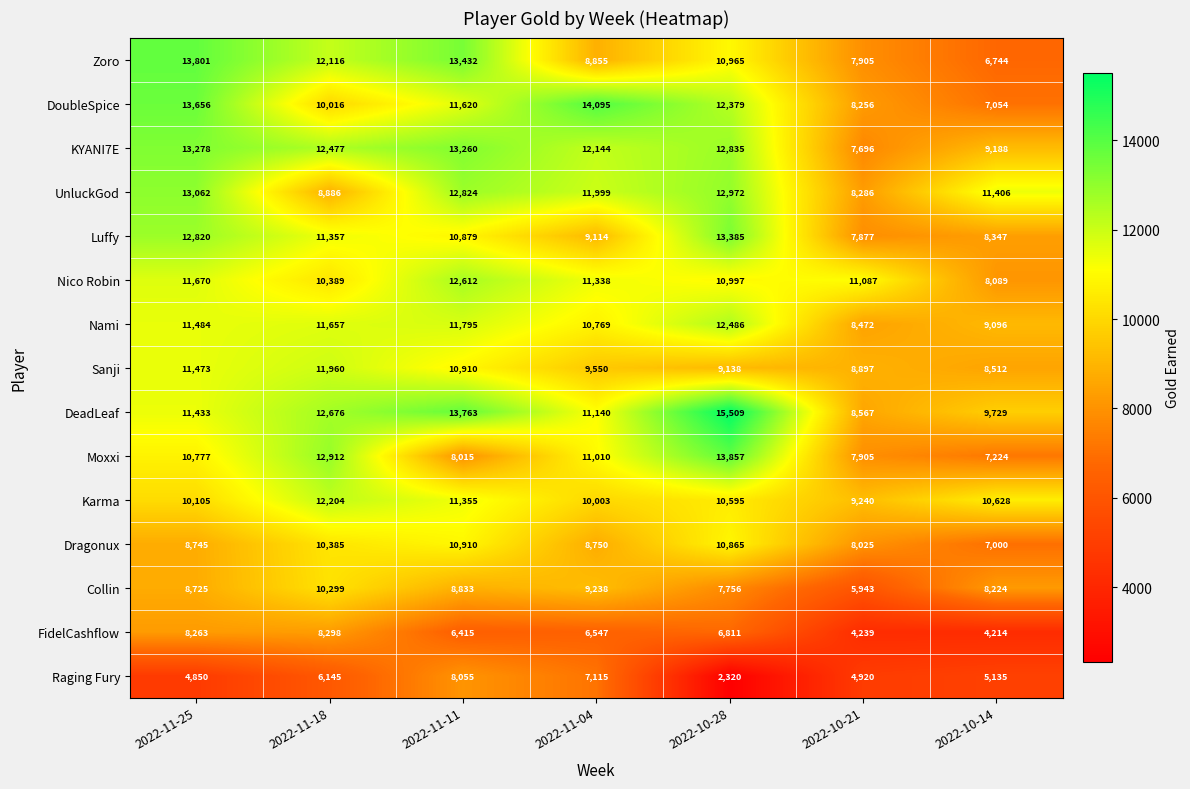

What is the difference between the Nami values at 2022-11-18 and 2022-10-21?

3185